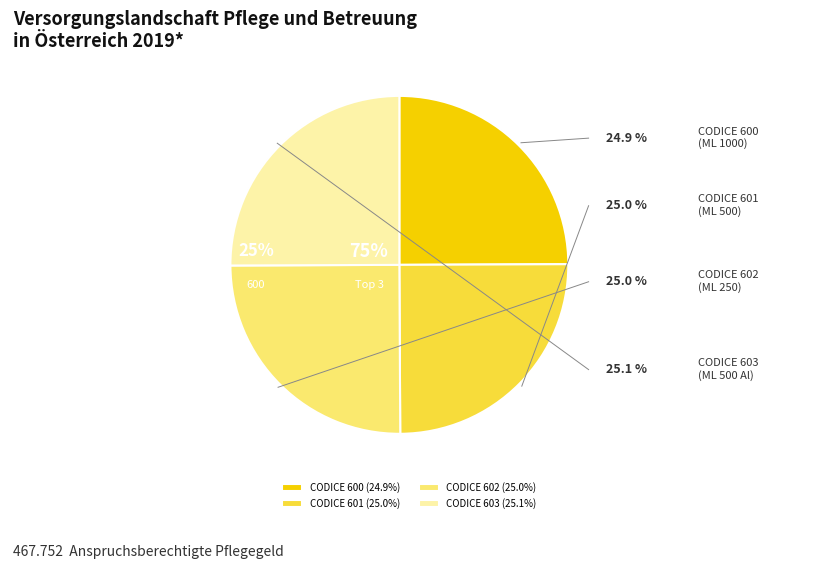

Between CODICE 601 and CODICE 600, which is larger?

CODICE 601